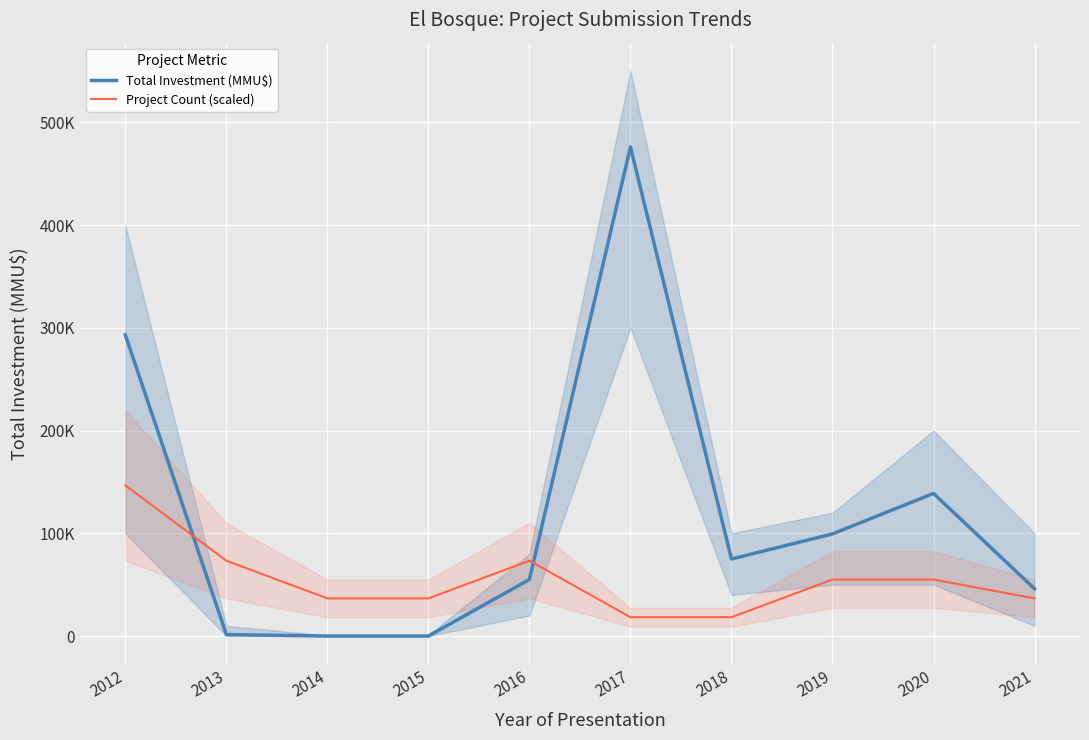

Is it true that Project Count (scaled) equals 36666.7 at 2021?

True